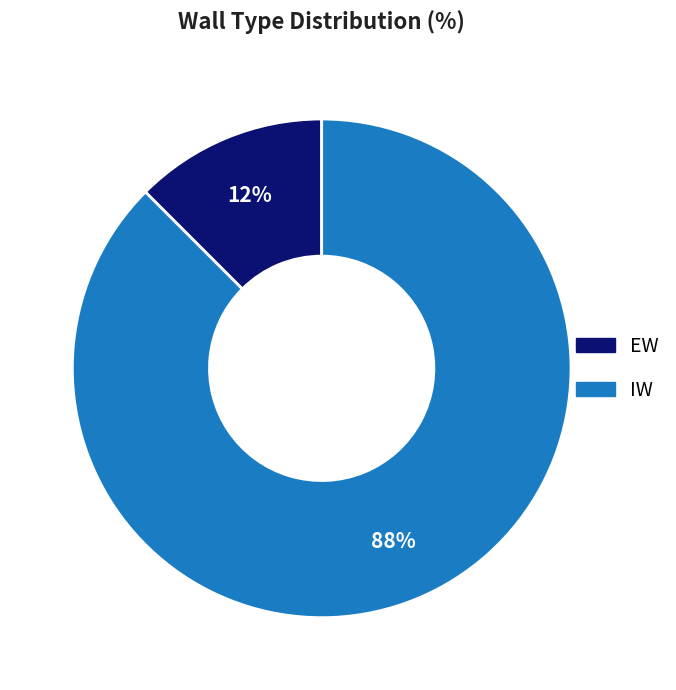

Is there a majority slice in this chart?

Yes